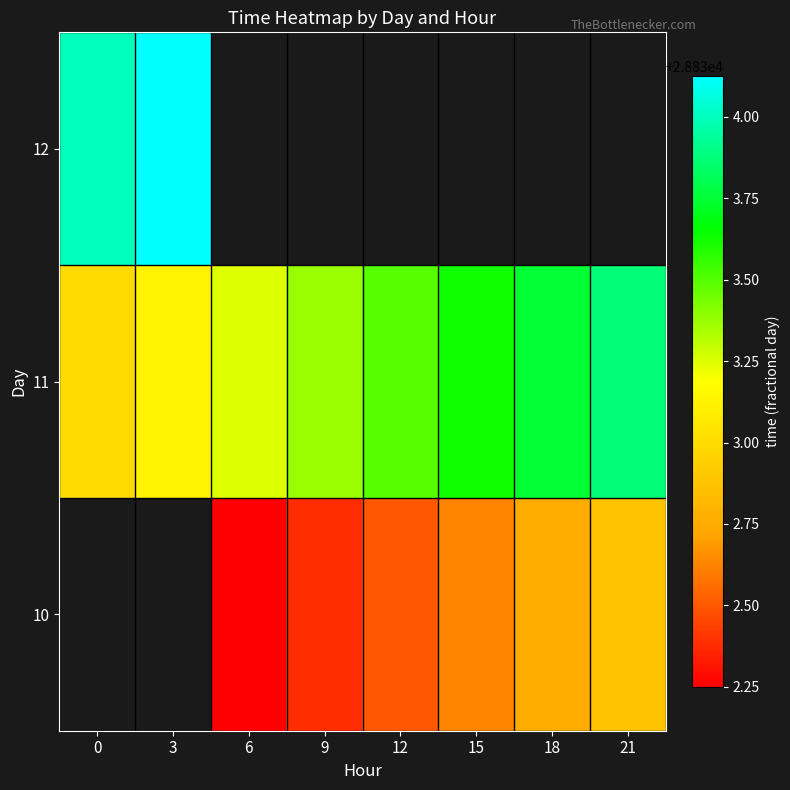

Which has a higher value, 6 or 15?

15